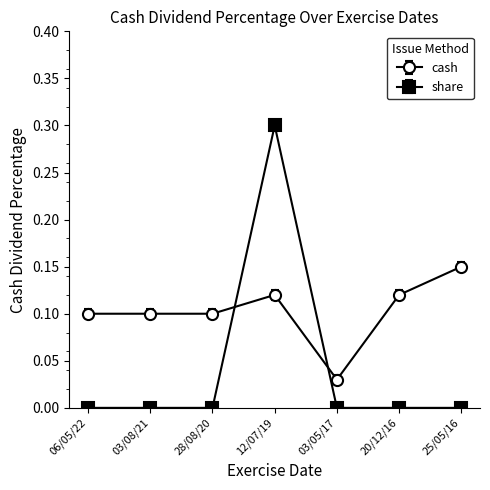

Where do cash and share first cross each other?

28/08/20 and 12/07/19